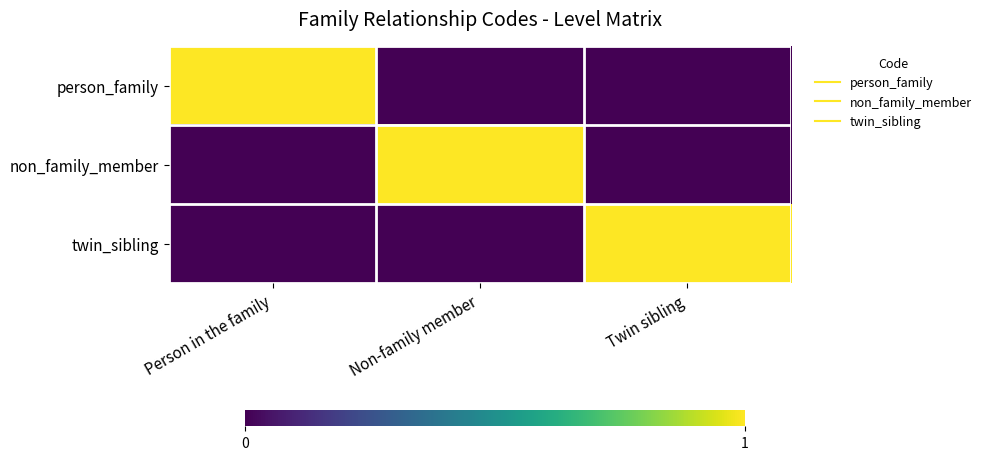

How many categories are shown in the chart?

3